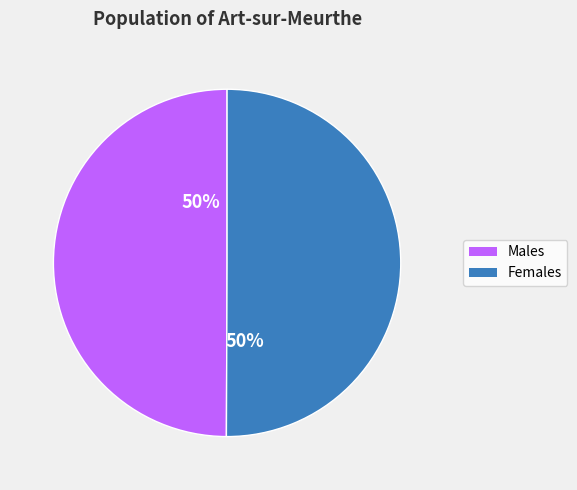

To the nearest percent, what is the average slice percentage?

50%